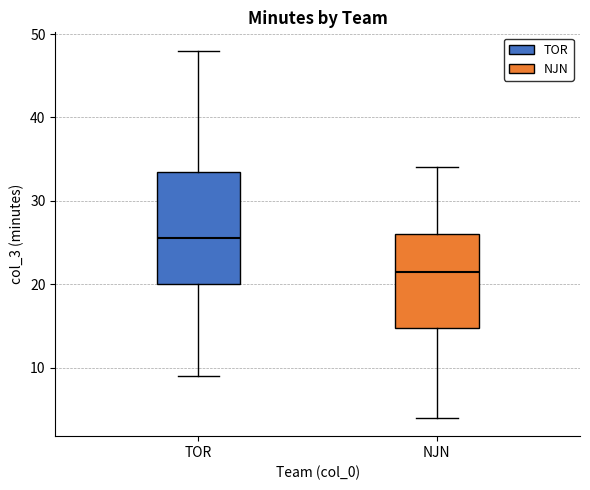

Reading left to right, read every box against the y-axis: the position of its median line, the range the box covers, and the ends of its whiskers. The values are not printed on the chart, so give them approximately, as read against the axis.

TOR: median 26, box 20 to 34, whiskers 9 to 48
NJN: median 22, box 15 to 26, whiskers 4 to 34